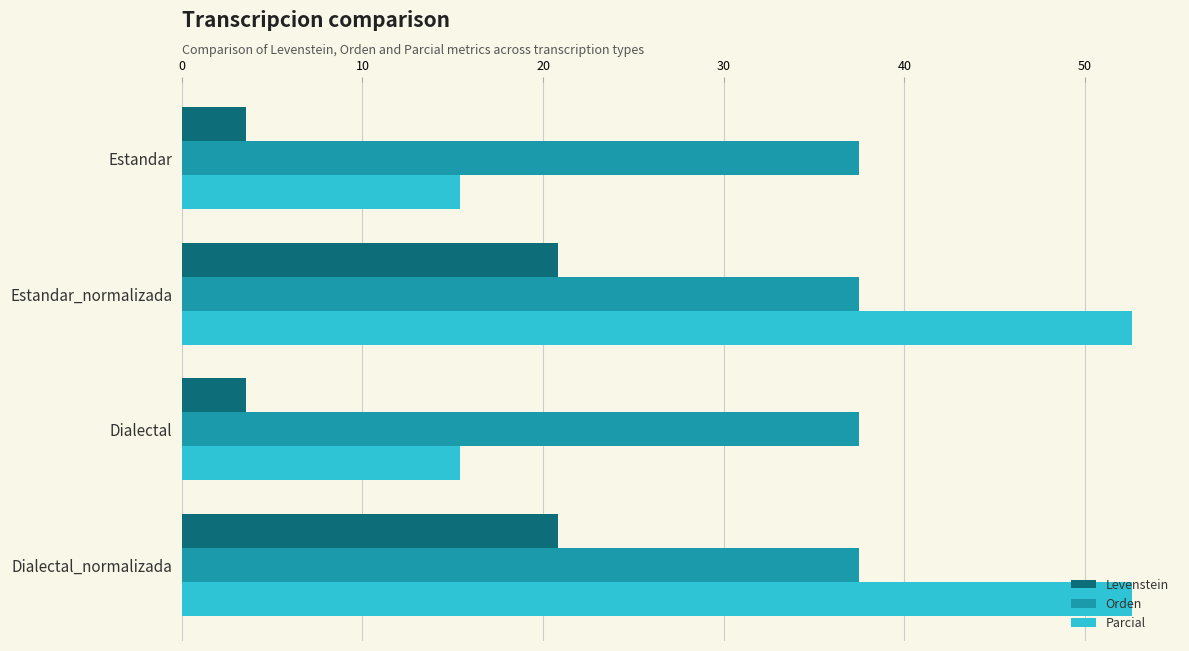

What is the lowest value of the Levenstein series?

3.6